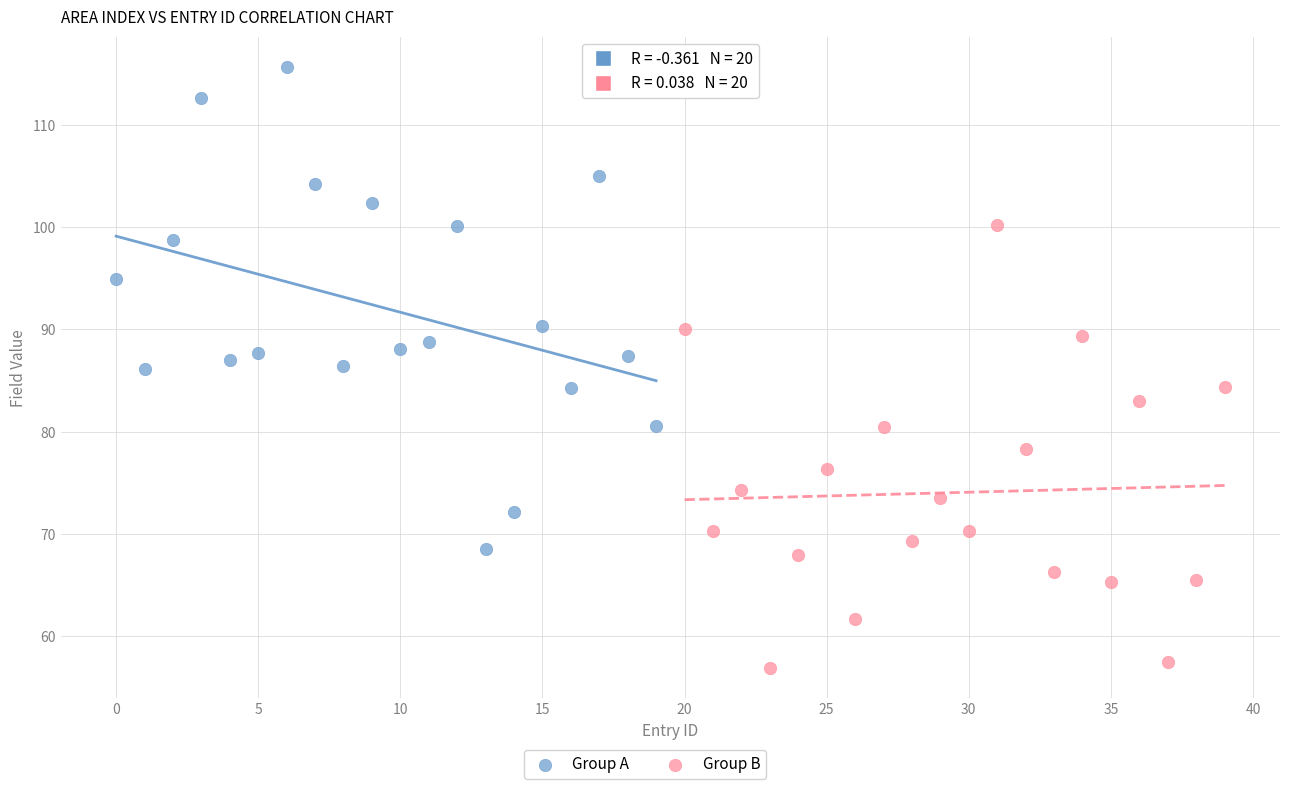

Which series has the widest spread of Y values?

Group A